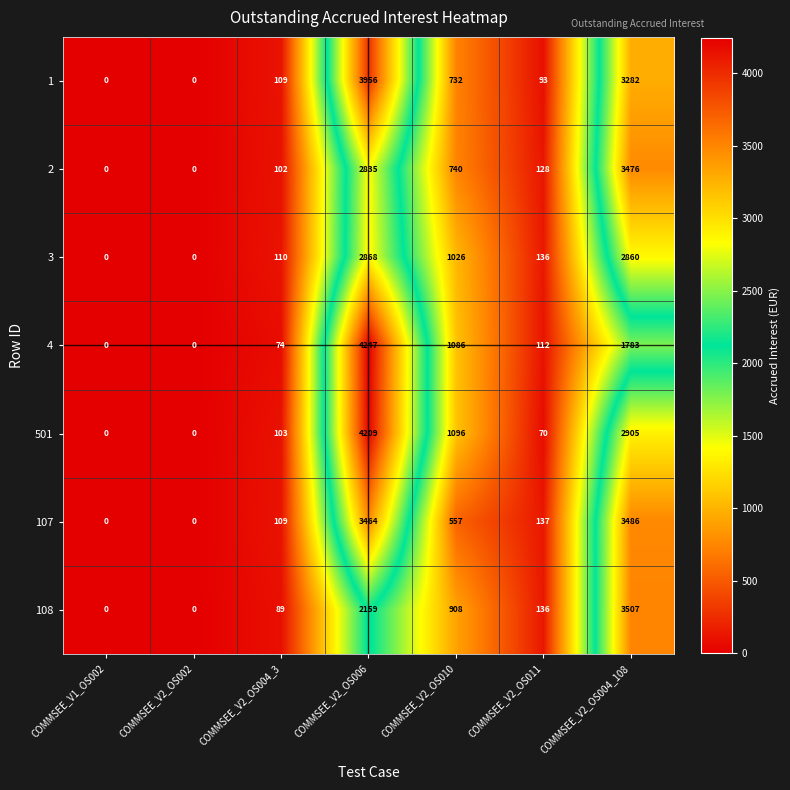

True or false: 2 has a value of 68 at COMMSEE_V2_OS004_3.

False